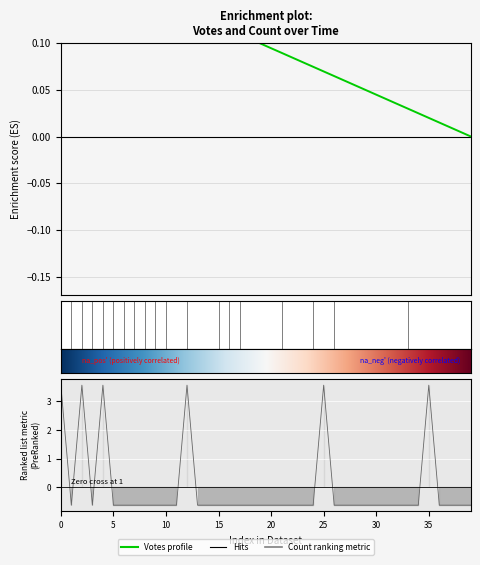

Is it true that the value at 2019-09-02 18:35 is -0.6?

True